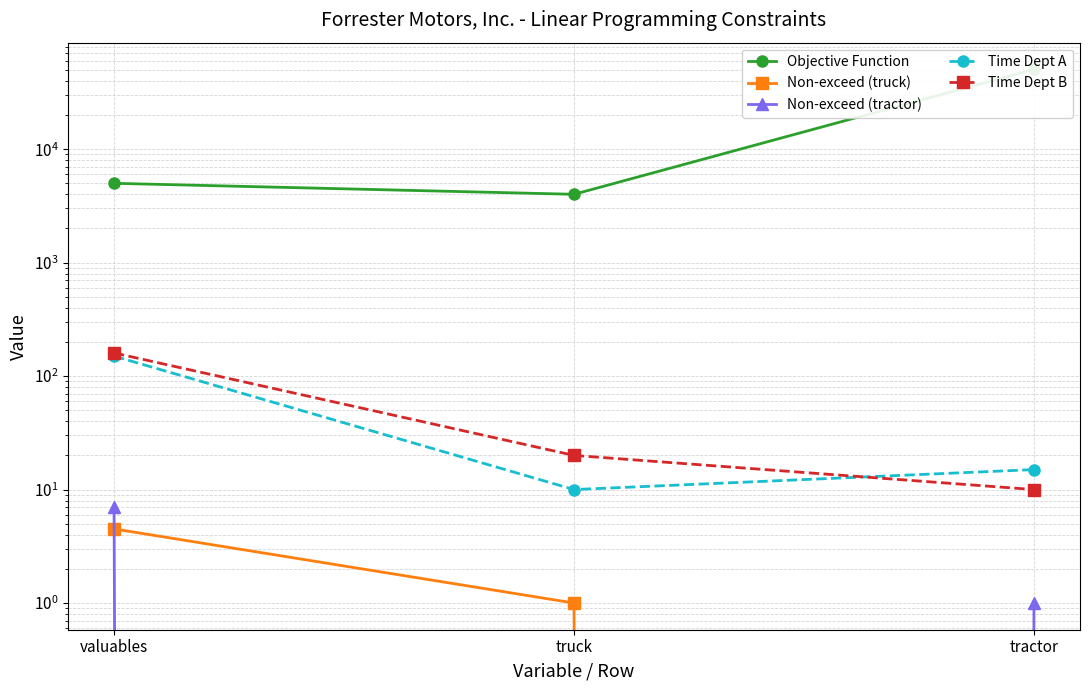

True or false: Time Dept A has a value of 10.0 at truck.

True